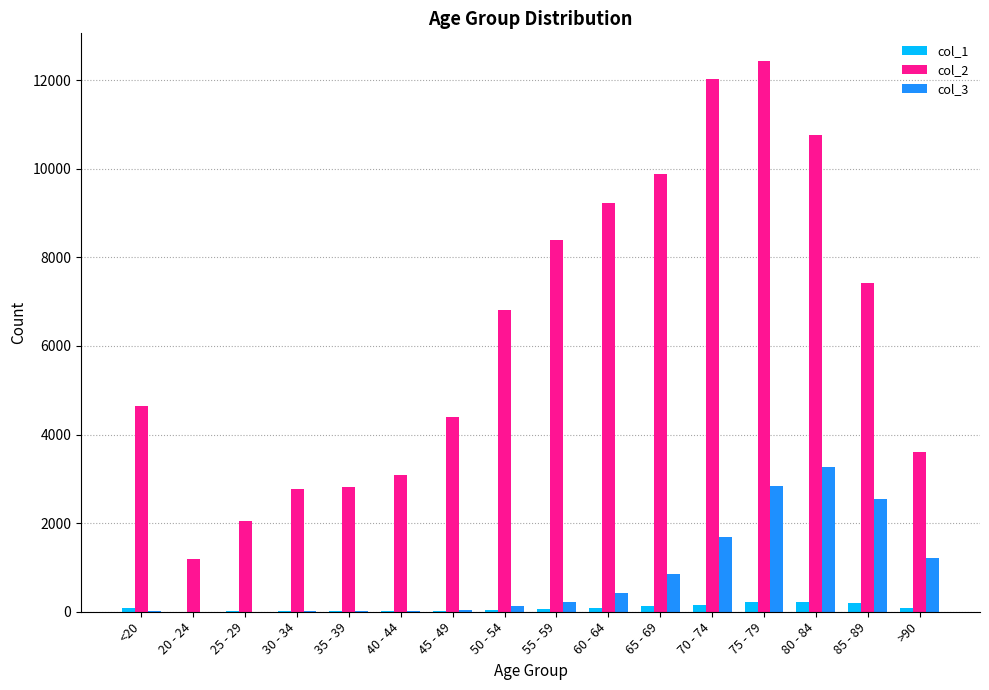

What is the greatest value displayed?

12434